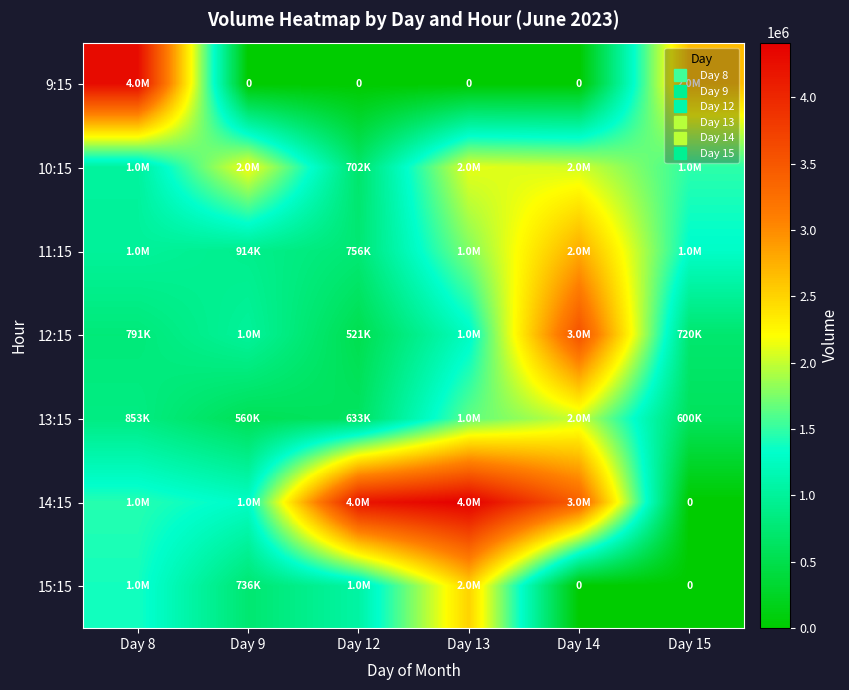

At which label does 9:15 reach its peak?

Day 8